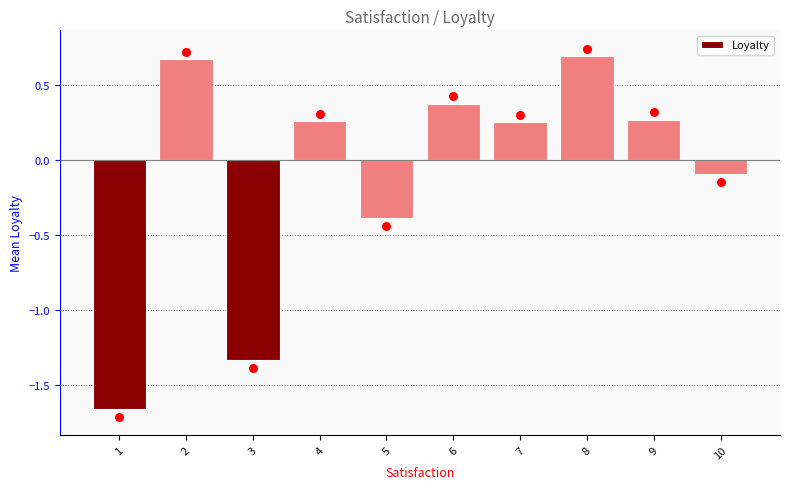

What is the change in value from 6 to 9?

-0.1